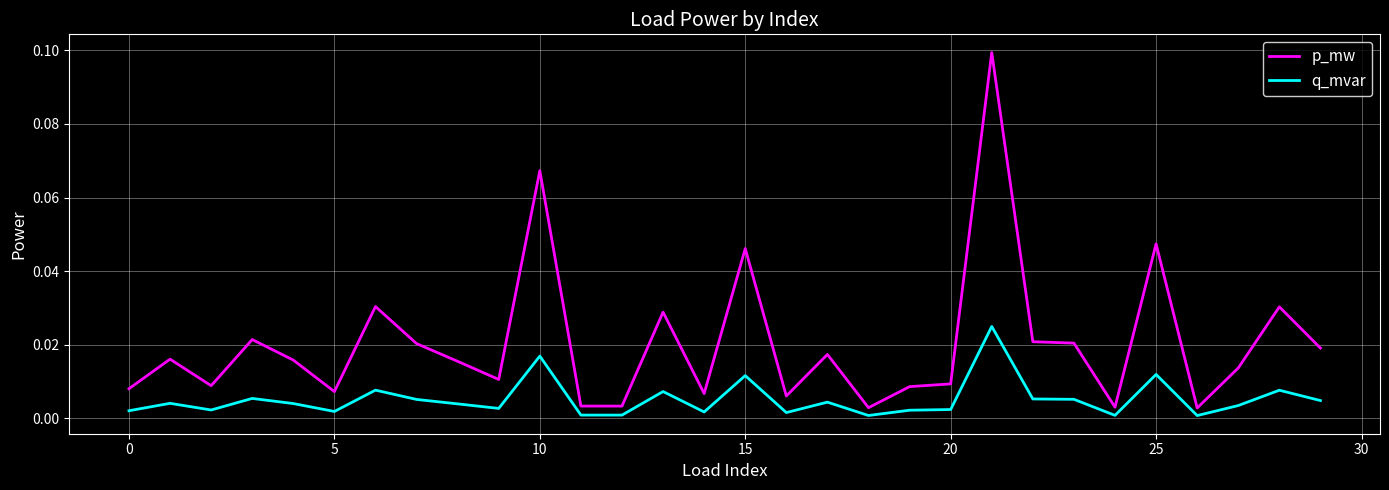

What is the sum of all q_mvar values?

0.2